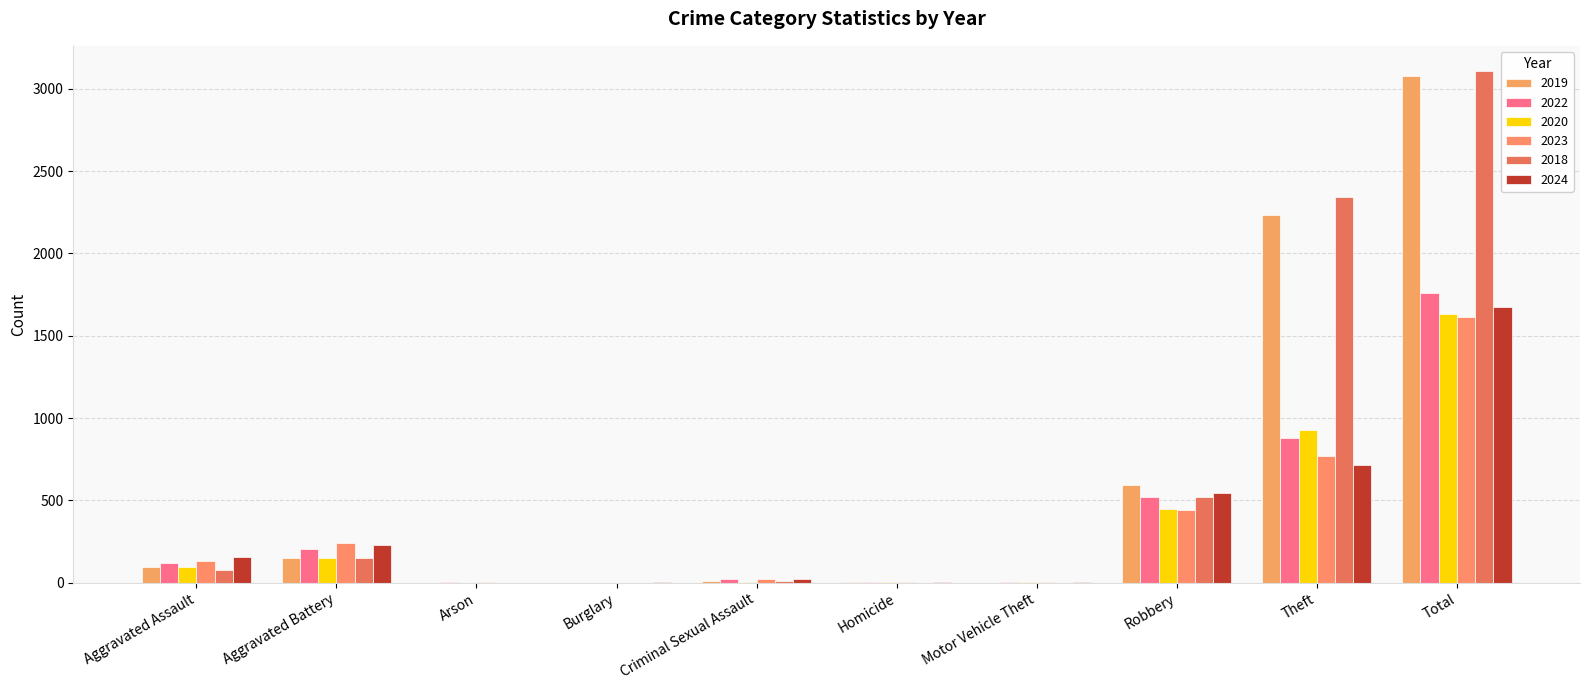

What is the sum of all 2023 values?

3226